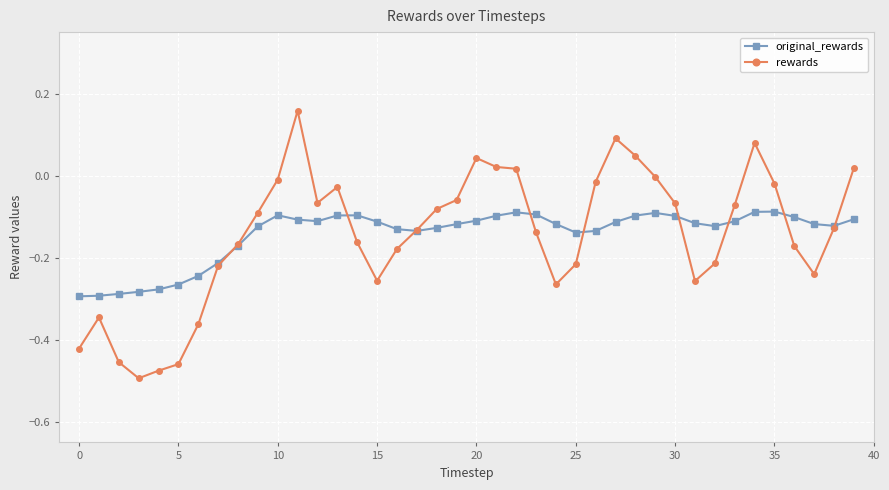

Which series has the widest spread of values?

rewards